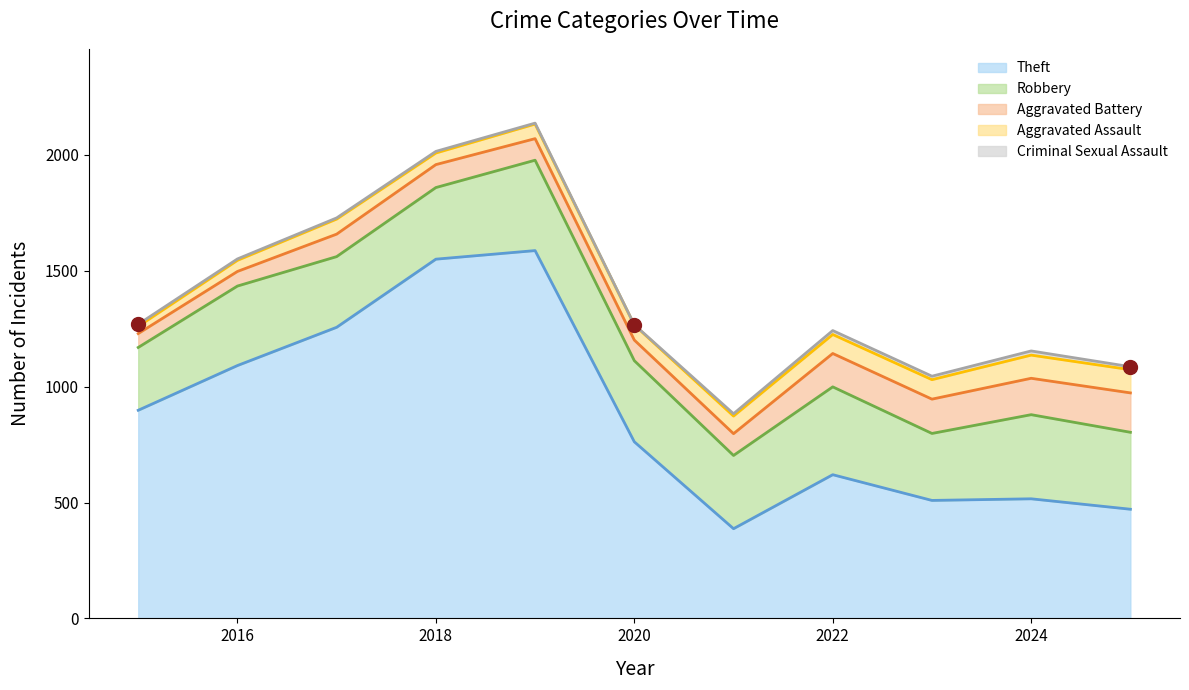

Which series has the largest Y range (max minus min)?

Theft